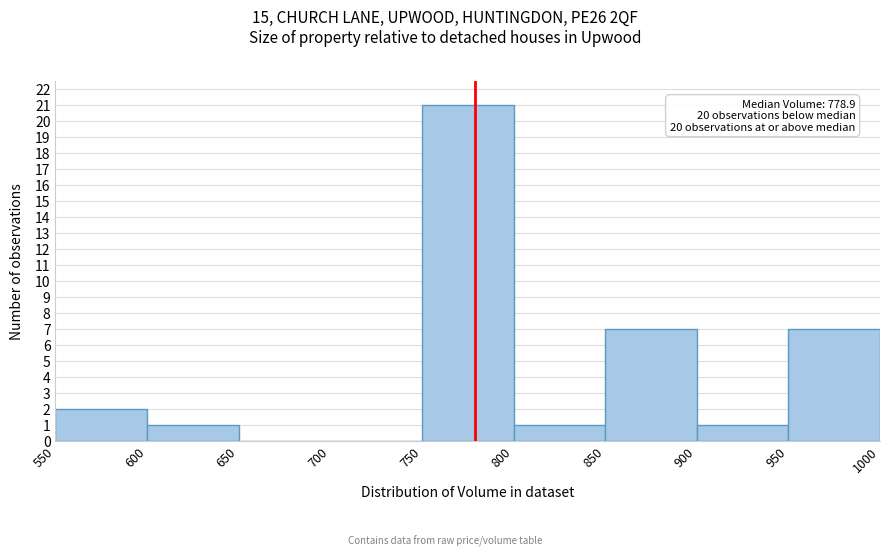

Over which range of the x-axis is the bar tallest?

750 to 800